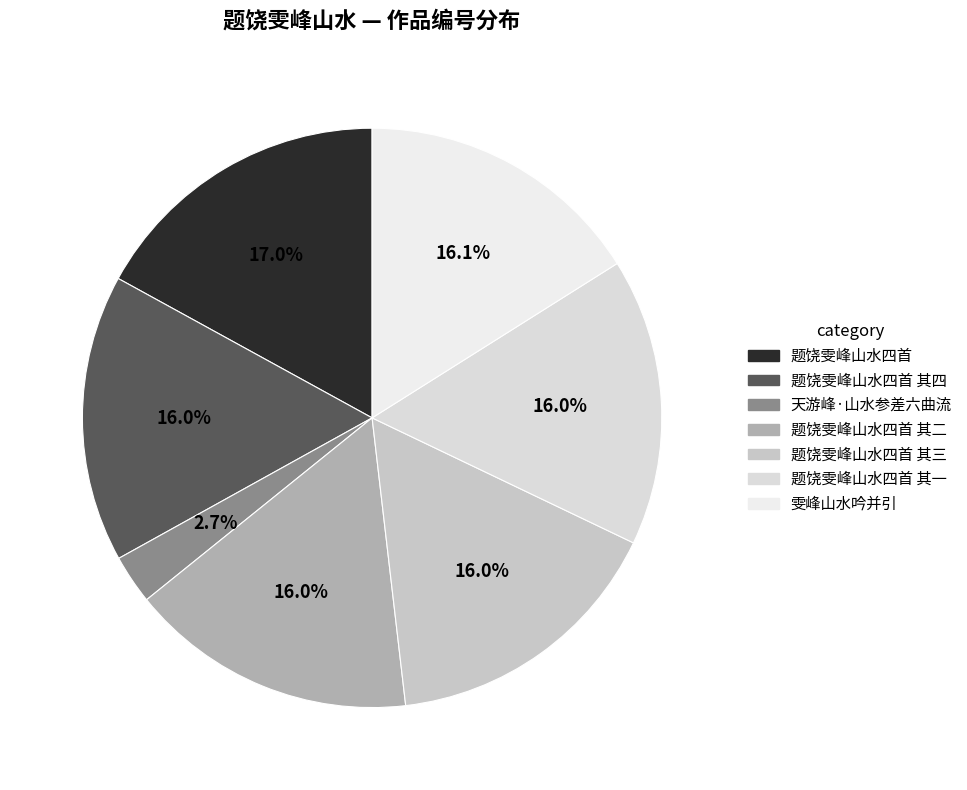

Is it true that 题饶雯峰山水四首 其二 is 31% of the pie?

False